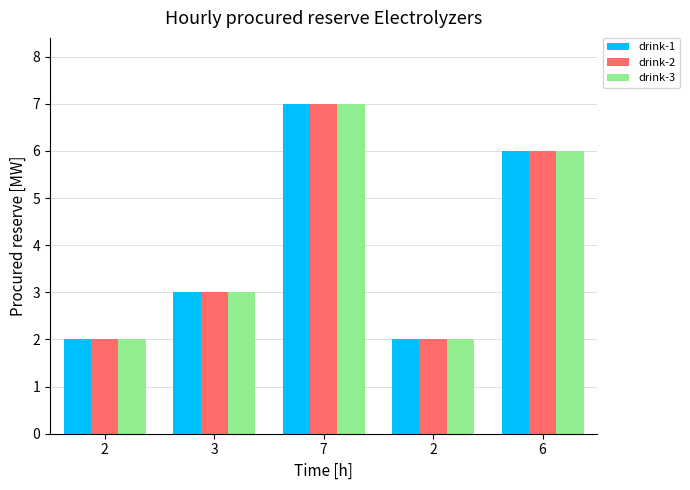

At which label is drink-2 closest to 4?

3